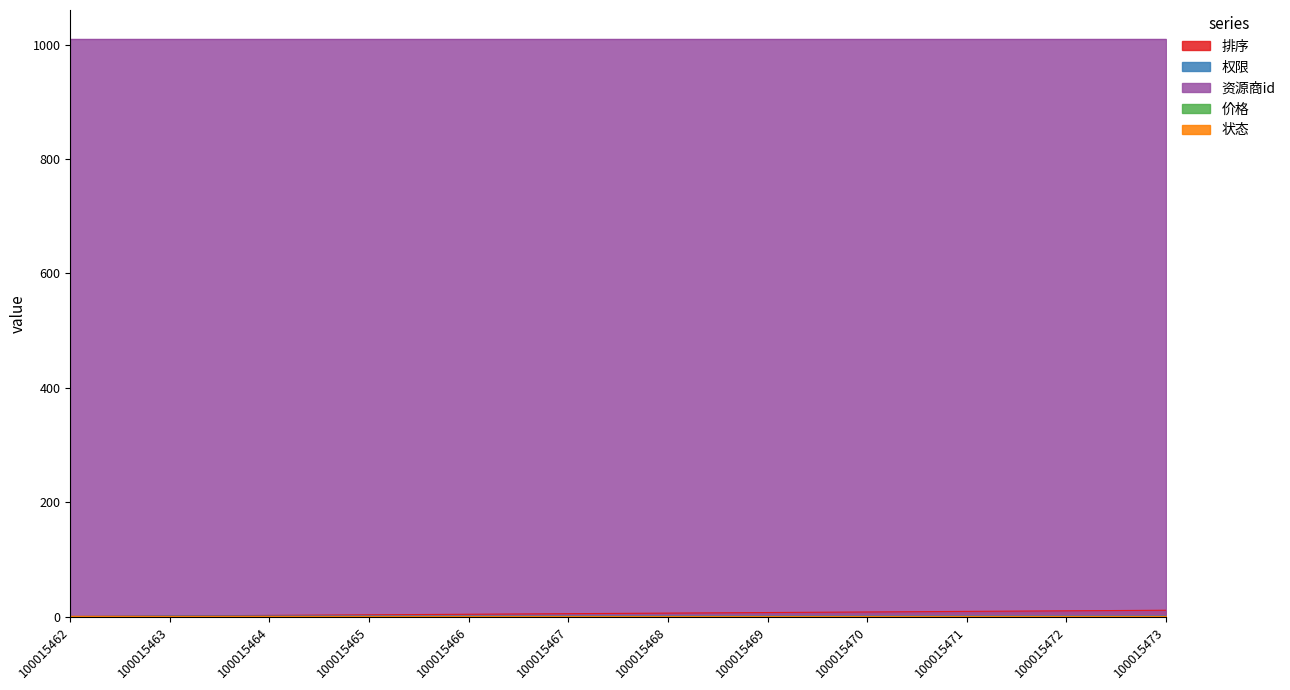

Which has a higher value, 100015468 or 100015470?

100015470